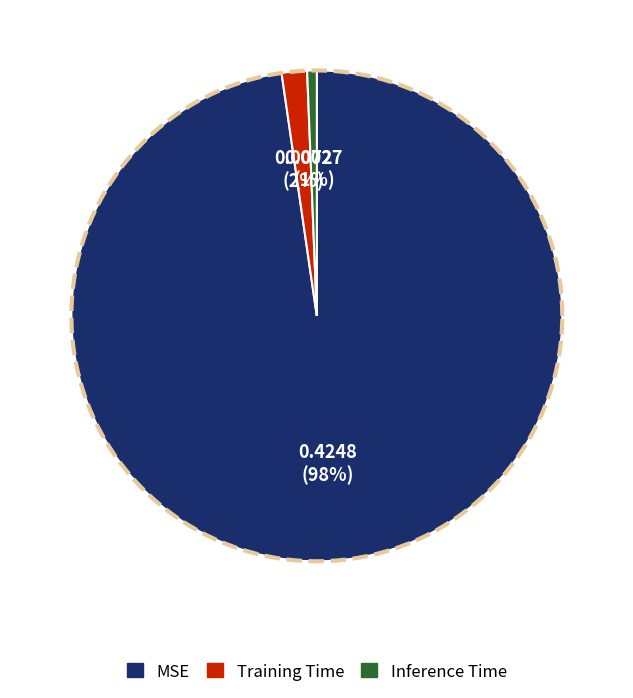

Which has a higher value, MSE or Training Time?

MSE